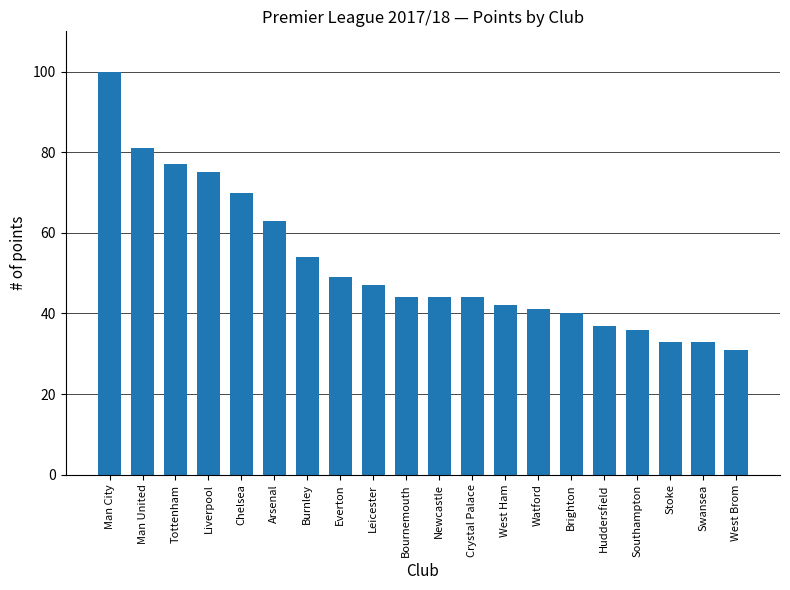

What value does the data have at West Ham, to the nearest 10?

40